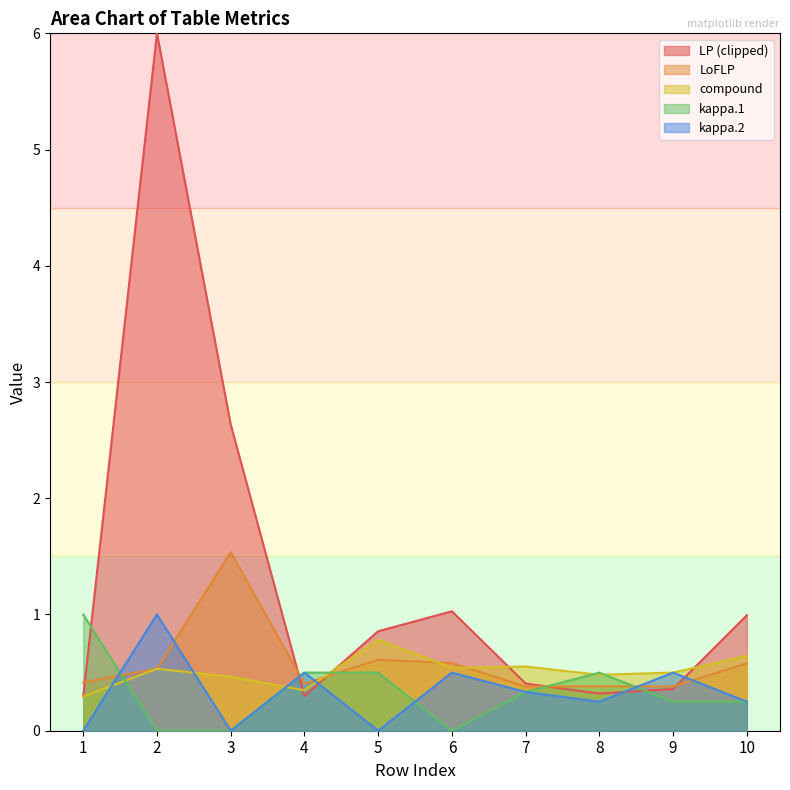

At which category does compound reach its first local peak?

2